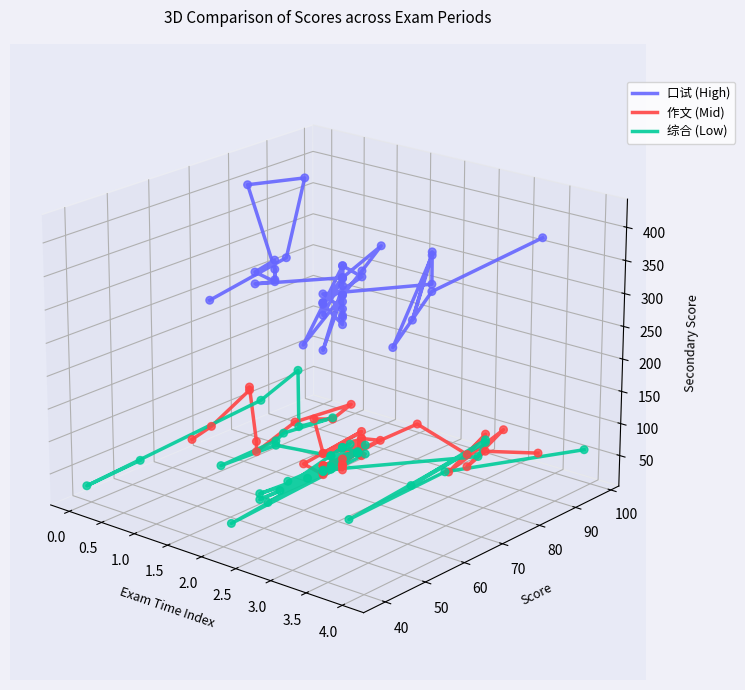

Which series has the widest spread of Y values?

口试 (High)